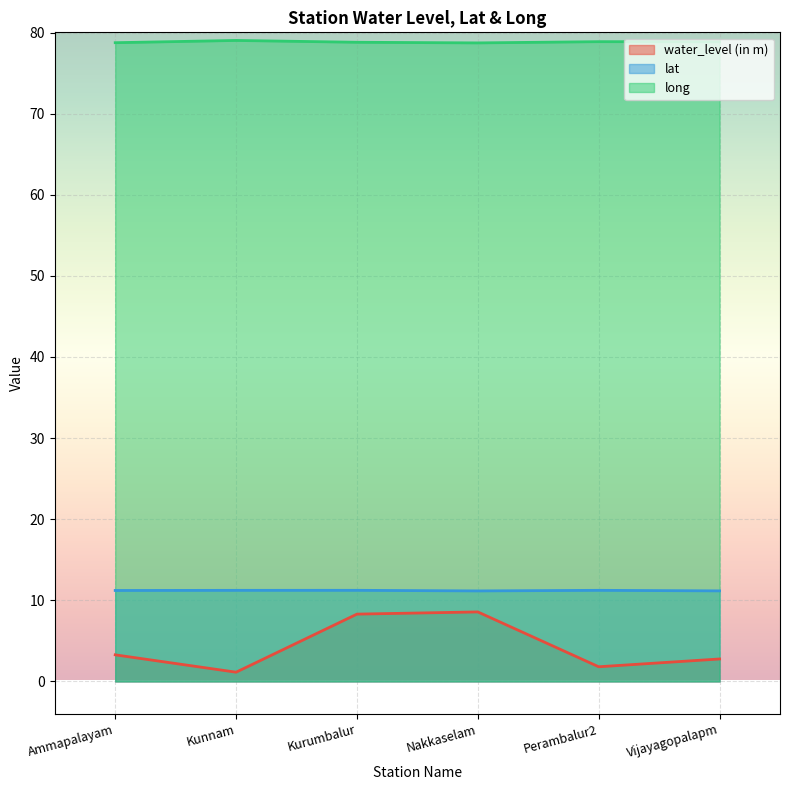

Which has a higher value, Nakkaselam or Perambalur2?

Nakkaselam